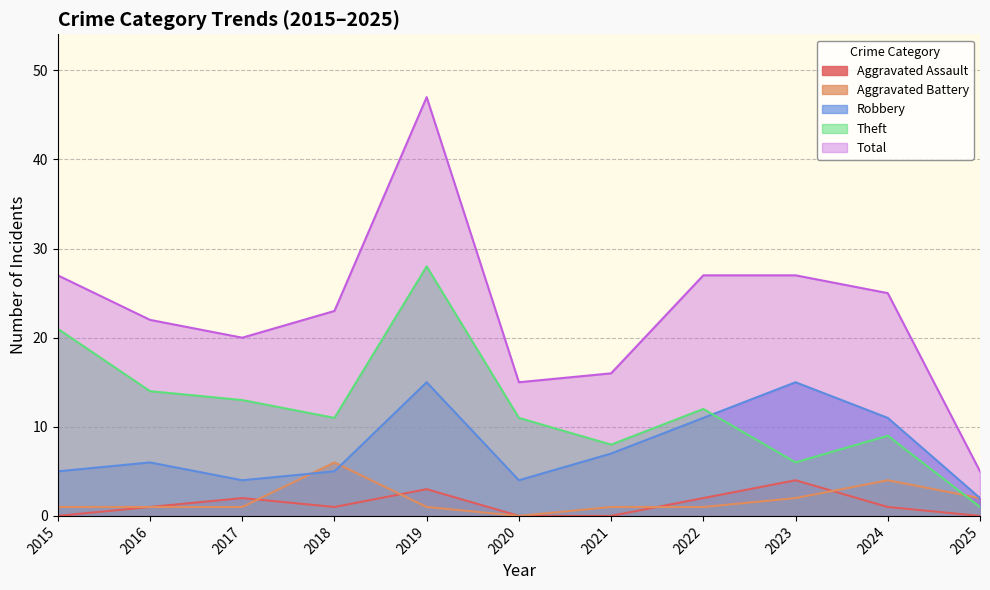

How many lines are shown in the chart?

5